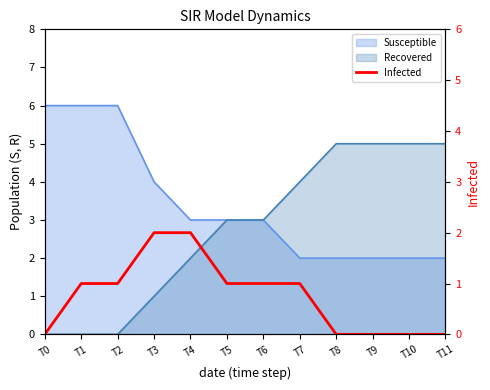

Count the number of categories in the chart.

12